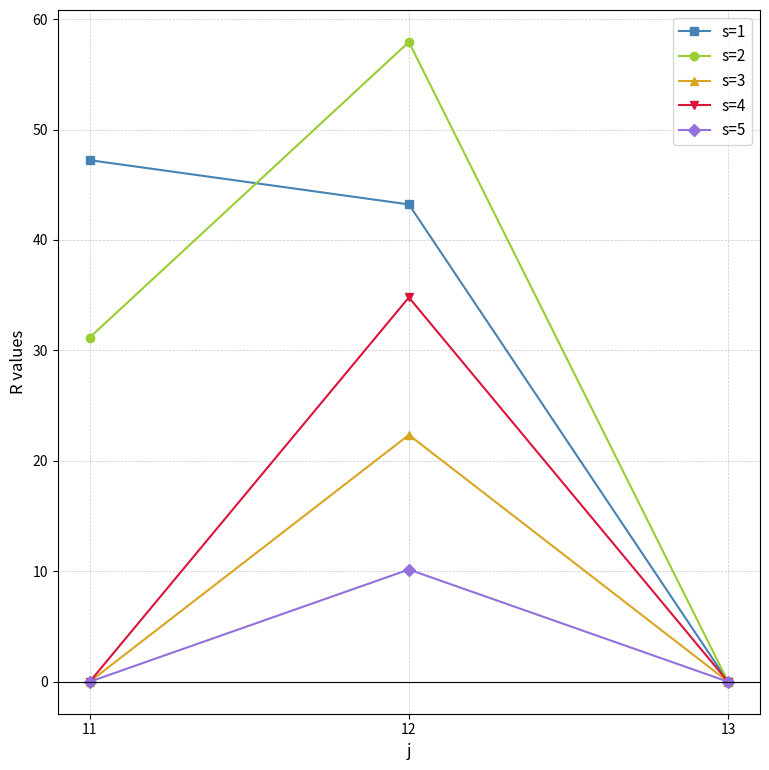

How many data points does each series have?

3